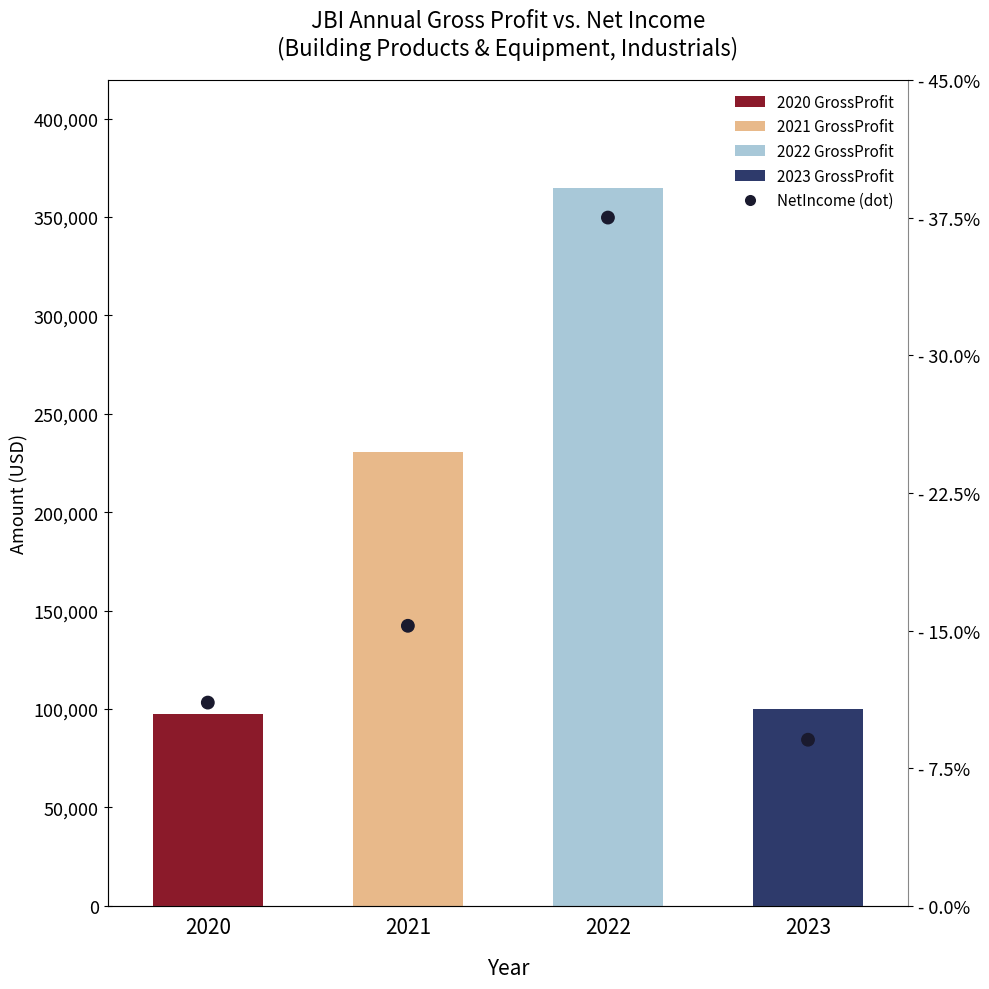

Is the value of GrossProfit at 2022 greater than the value of NetIncome (scaled dot) at 2022?

Yes